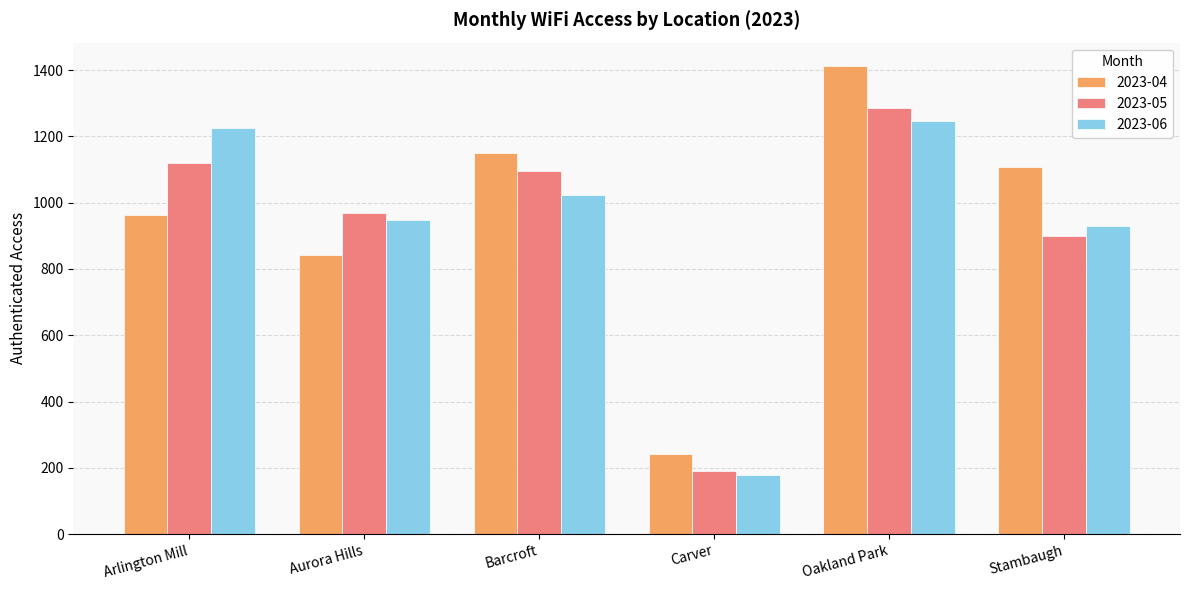

Reading left to right, transcribe all the data shown in this chart.

2023-04: Arlington Mill=962	Aurora Hills=842	Barcroft=1151	Carver=241	Oakland Park=1412	Stambaugh=1108
2023-05: Arlington Mill=1119	Aurora Hills=970	Barcroft=1096	Carver=189	Oakland Park=1286	Stambaugh=900
2023-06: Arlington Mill=1225	Aurora Hills=948	Barcroft=1022	Carver=179	Oakland Park=1245	Stambaugh=929